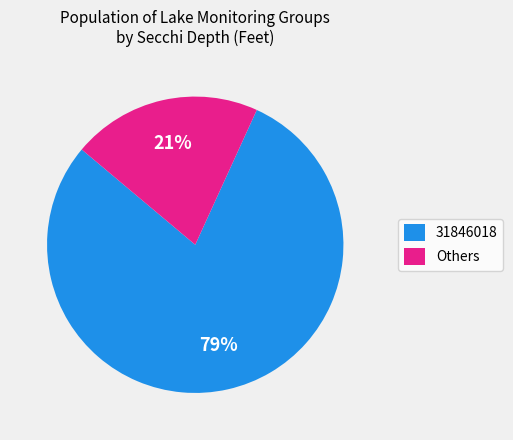

Does 31846018 represent more than half of the total?

Yes